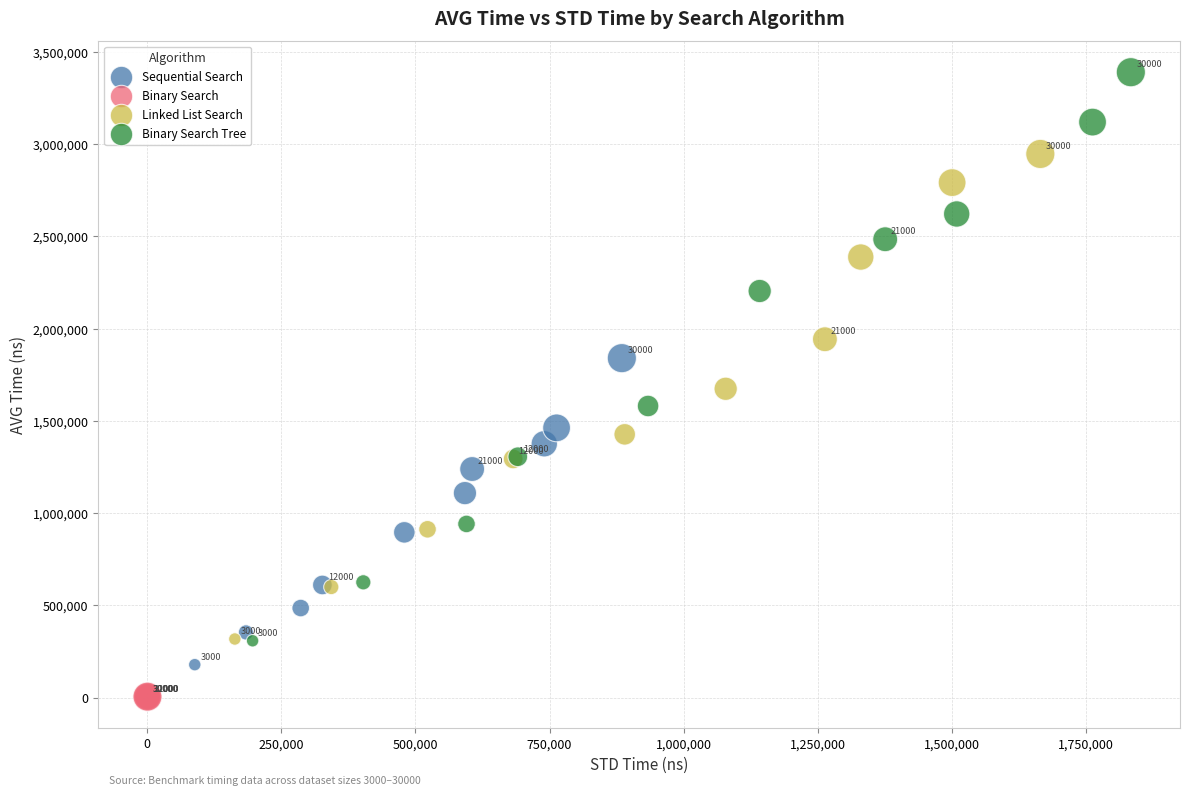

Which series has the largest Y range (max minus min)?

Binary Search Tree